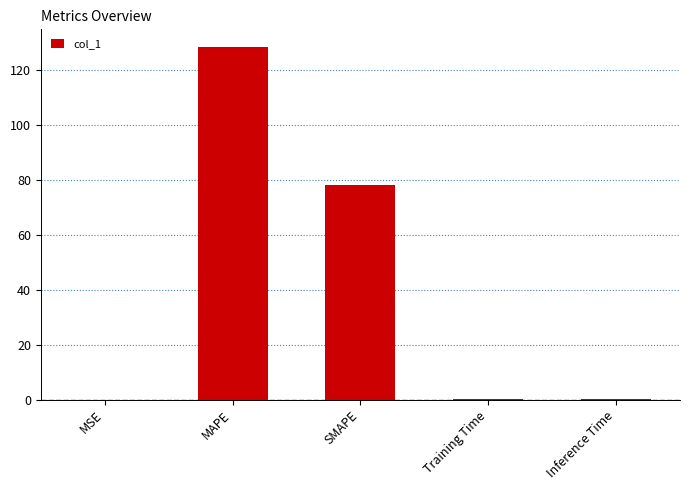

What is the approximate value at SMAPE?

78.2